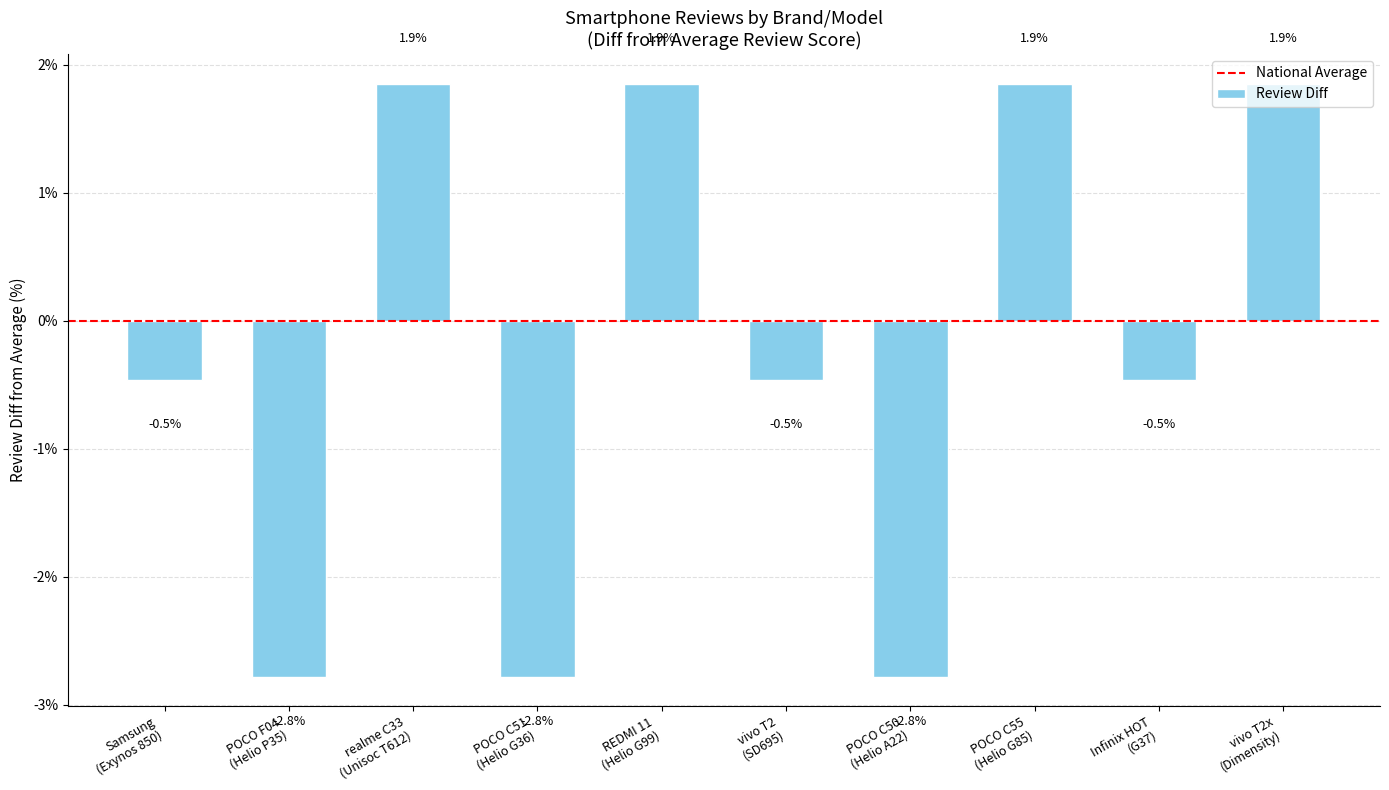

What is the value of the 1st bar from the left?

-0.5